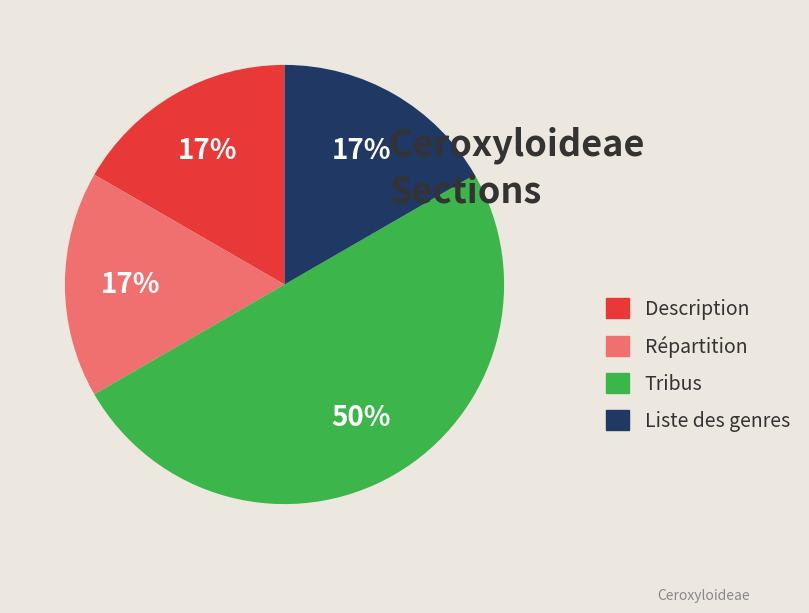

Between Liste des genres and Tribus, which is larger?

Tribus